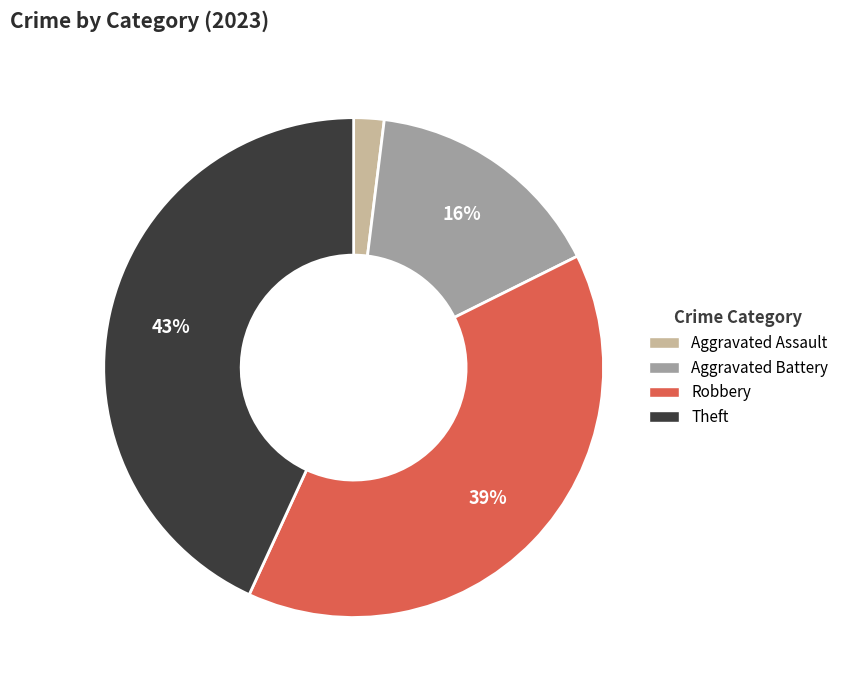

Is the sum of Robbery and Aggravated Assault greater than half?

No